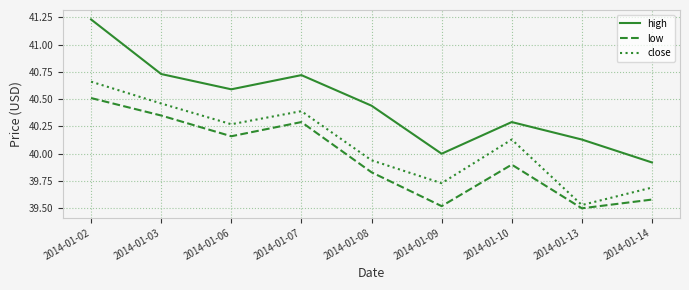

Rank the series by their maximum value, from lowest to highest.

low, close, high